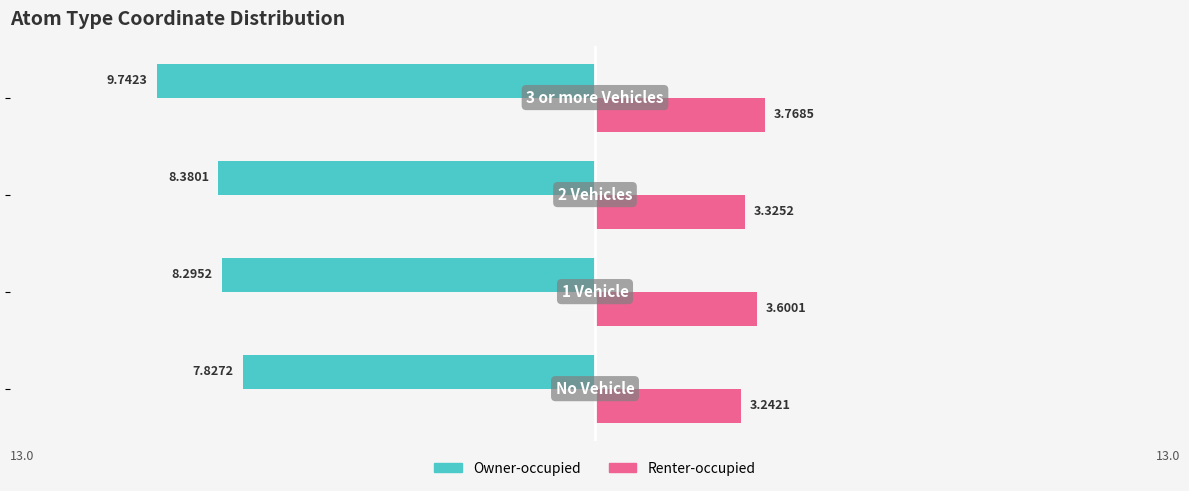

What are all the series names shown in the legend?

Owner-occupied, Renter-occupied